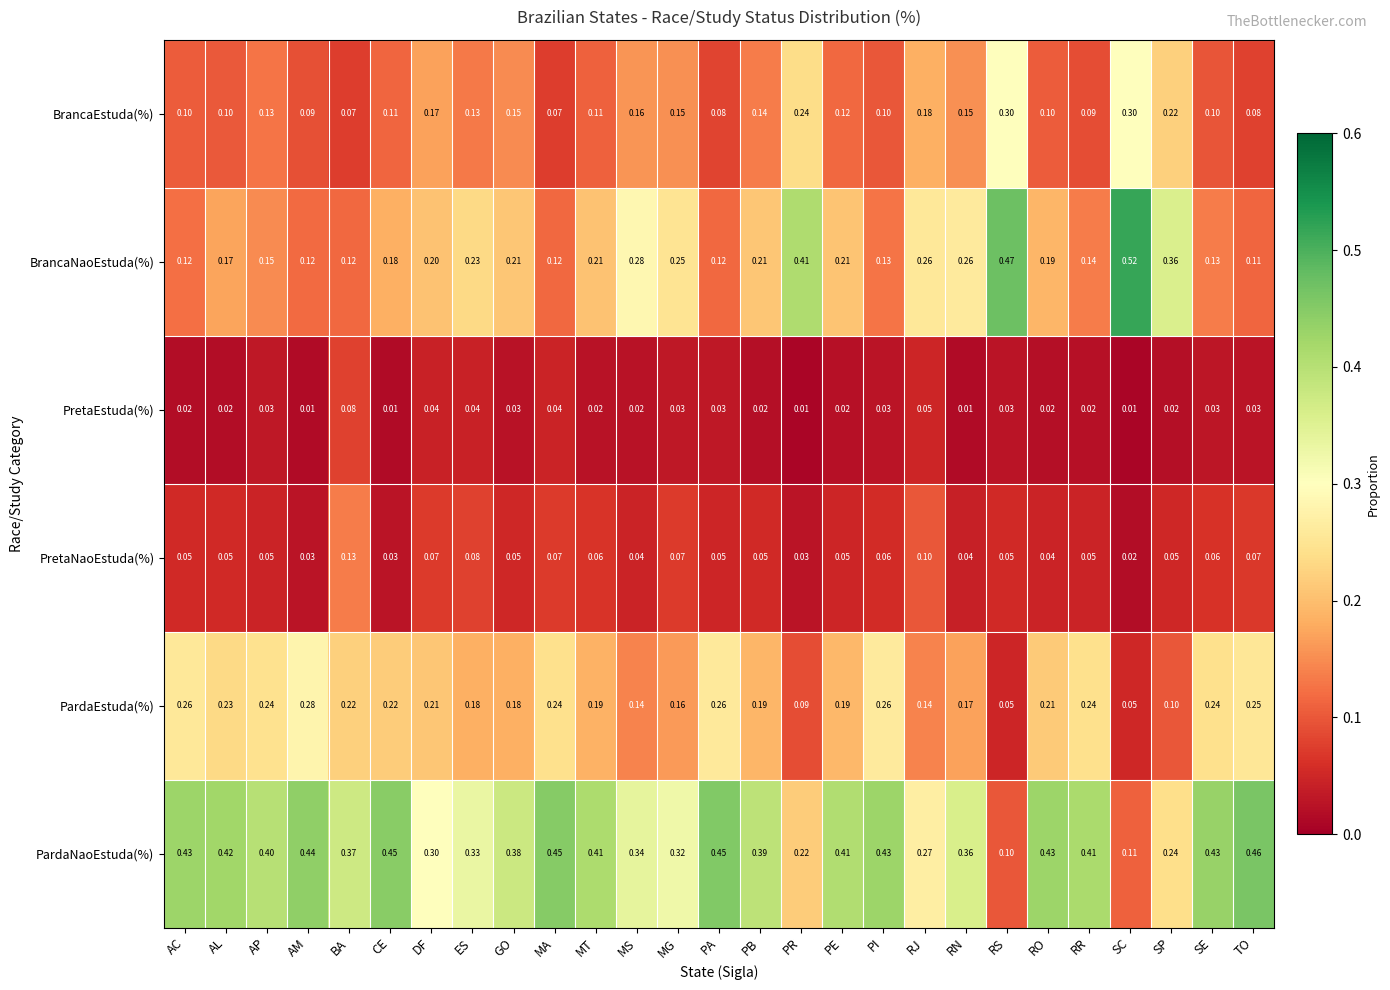

Which series has the largest total across all categories?

PardaNaoEstuda(%)